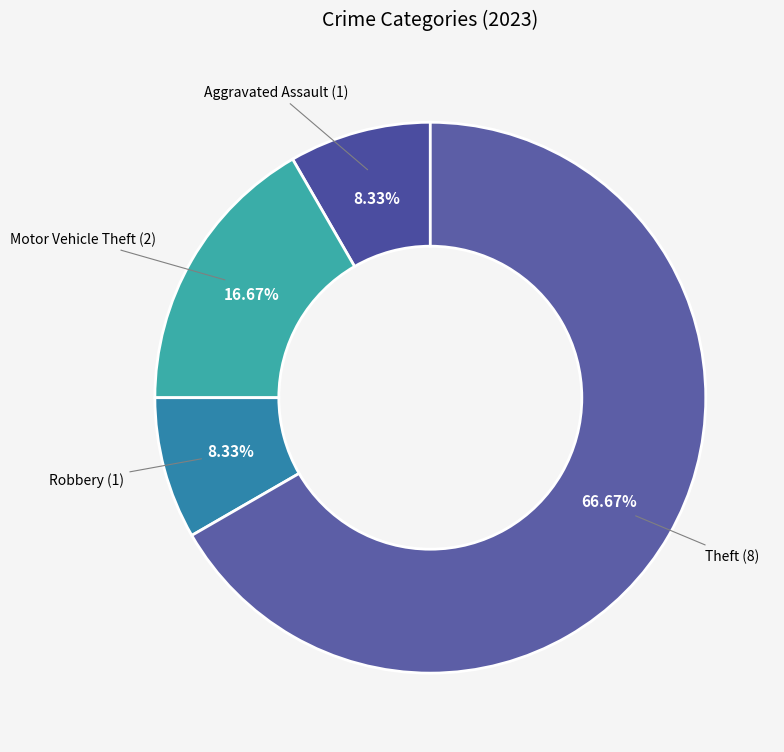

Does any single category account for the majority?

Yes